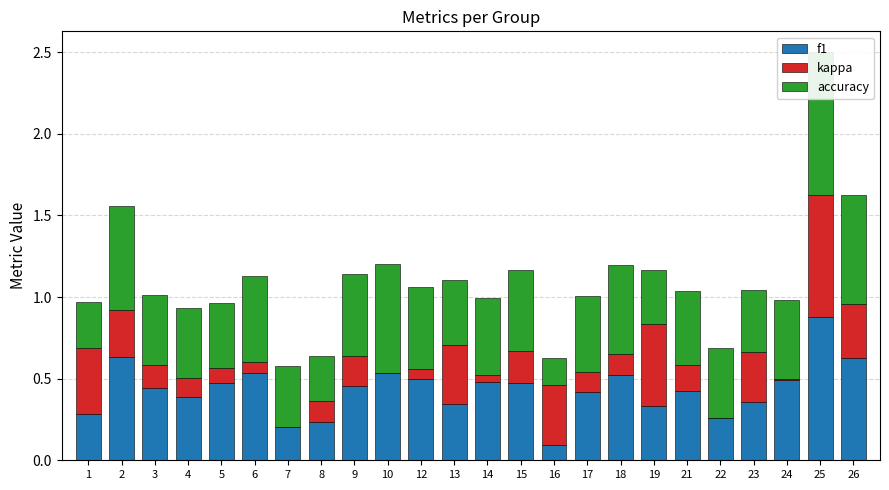

Between 17 and 7, which is larger?

17